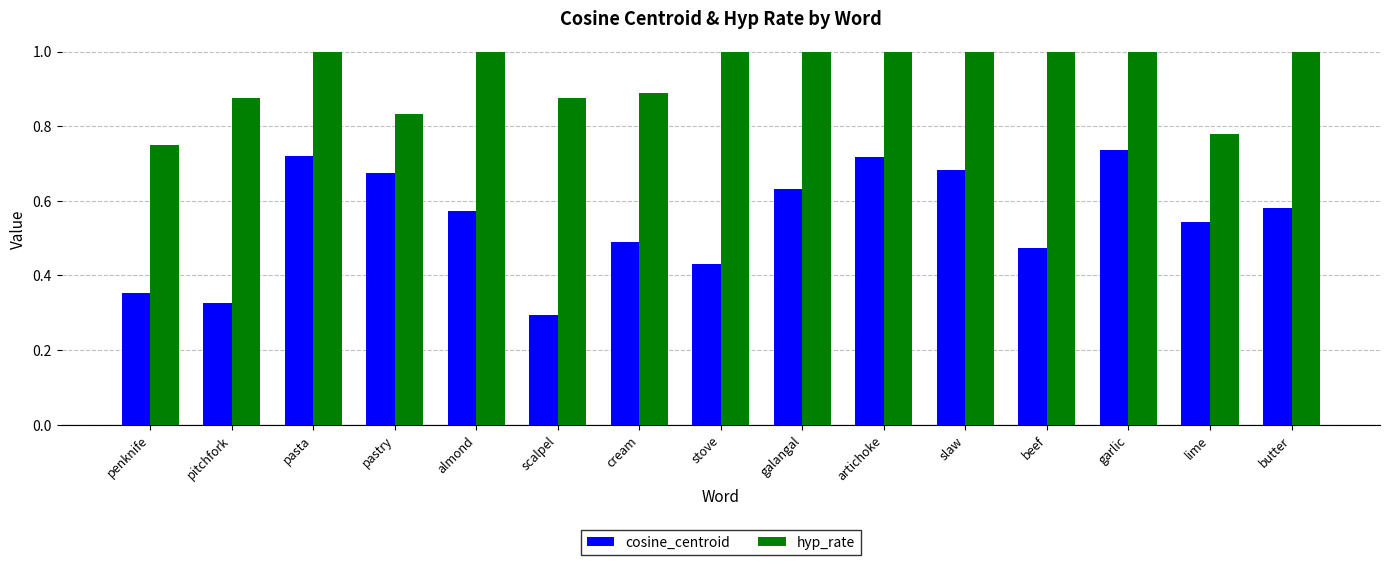

Which series changed the most between pitchfork and pasta?

cosine_centroid